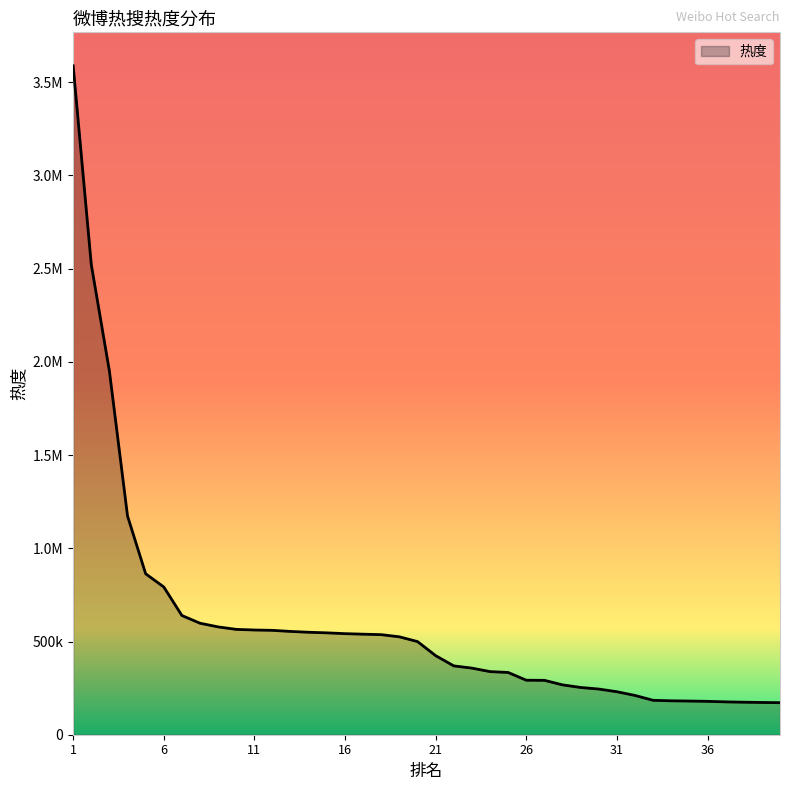

Is this an area chart (filled region under the line)?

Yes